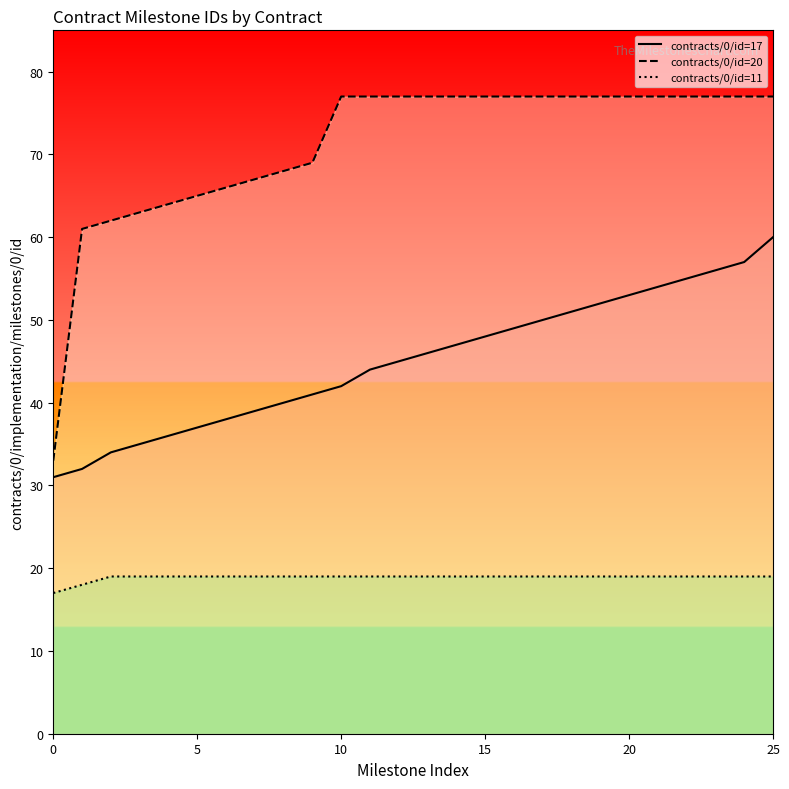

What is the label of the 25th point from the left?

24